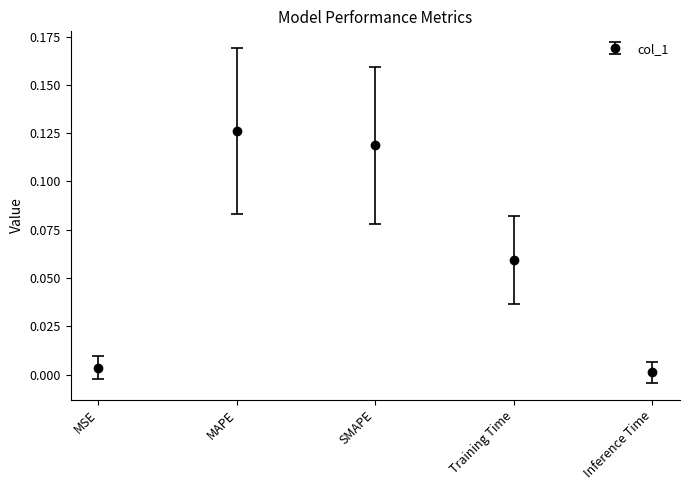

Which category has the lowest value across all series?

Inference Time